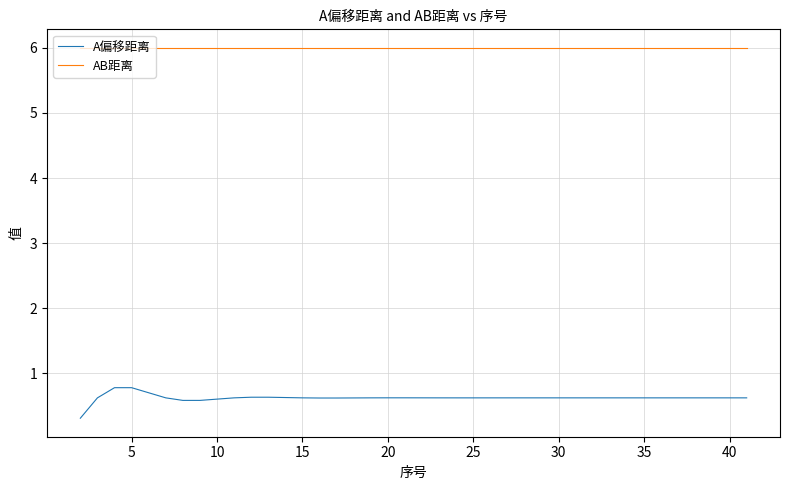

What is the smallest value displayed?

0.3